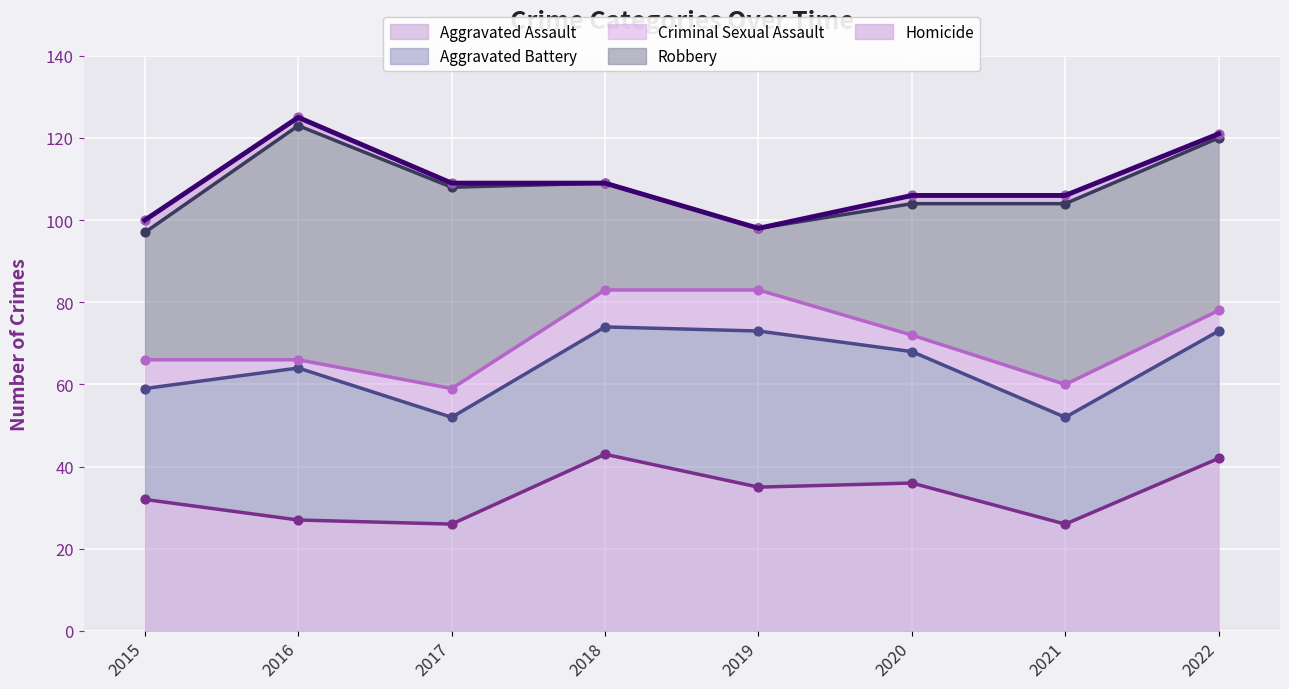

Which series has the largest total across all categories?

Robbery